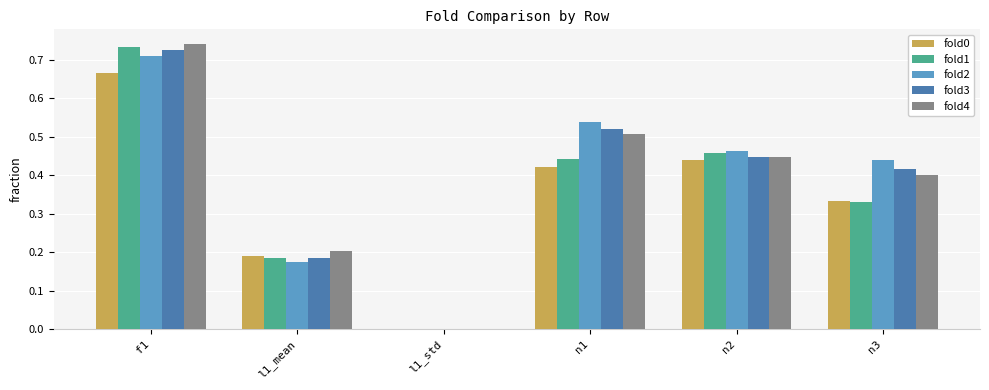

What is the sum of all fold0 values?

2.1